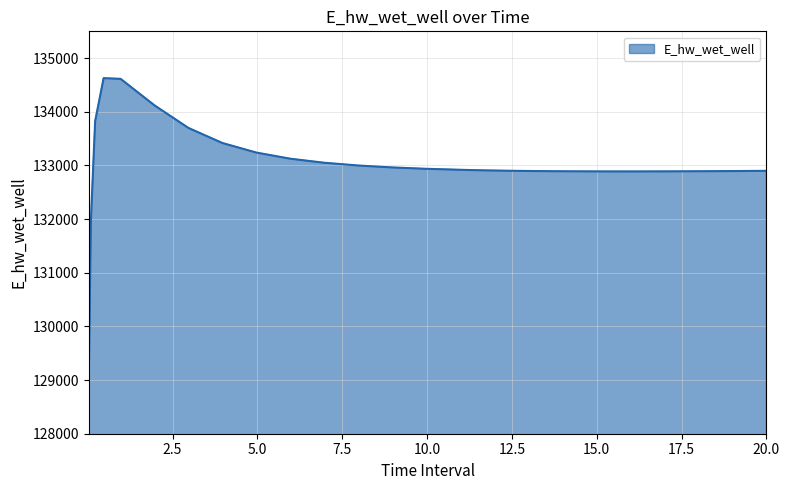

What is the smallest value displayed?

129070.2